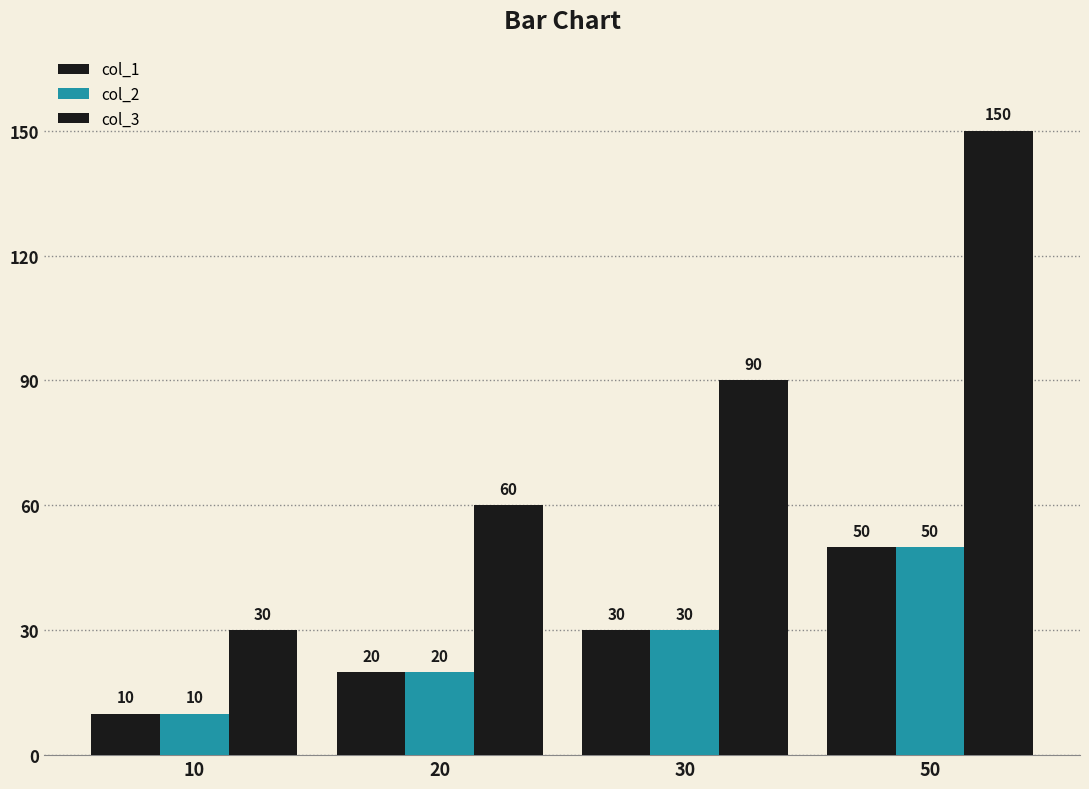

How many bars are there in each group?

3